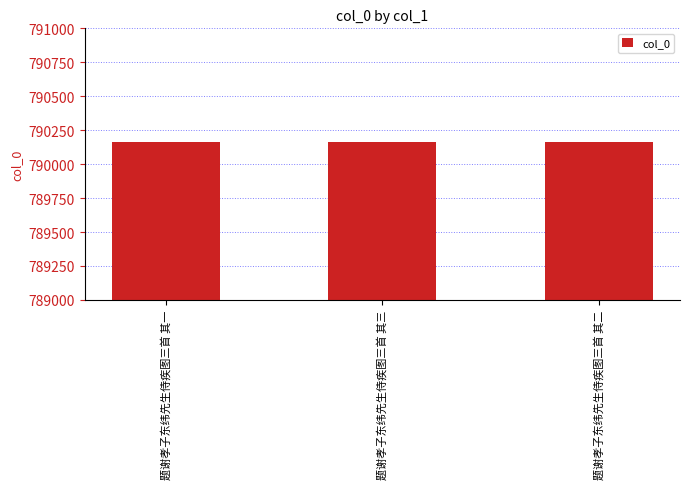

What is the sum of the values at 题谢孝子东纬先生侍疾图三首 其一 and 题谢孝子东纬先生侍疾图三首 其二?

1580327